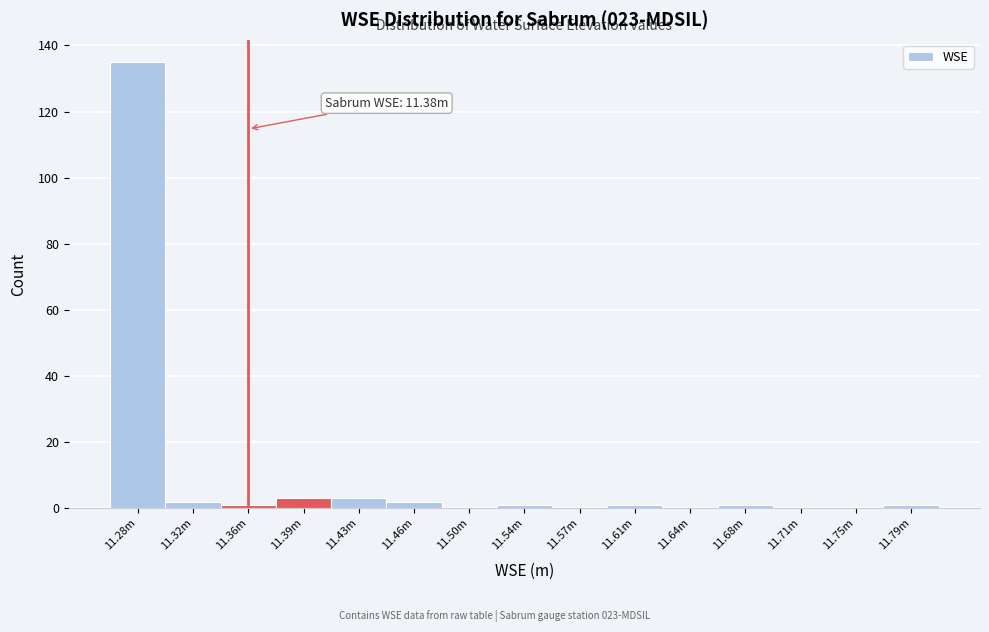

Reading left to right, extract all data points from this chart.

11.28m=135	11.32m=2	11.36m=1	11.39m=3	11.43m=3	11.46m=2	11.50m=0	11.54m=1	11.57m=0	11.61m=1	11.64m=0	11.68m=1	11.71m=0	11.75m=0	11.79m=1